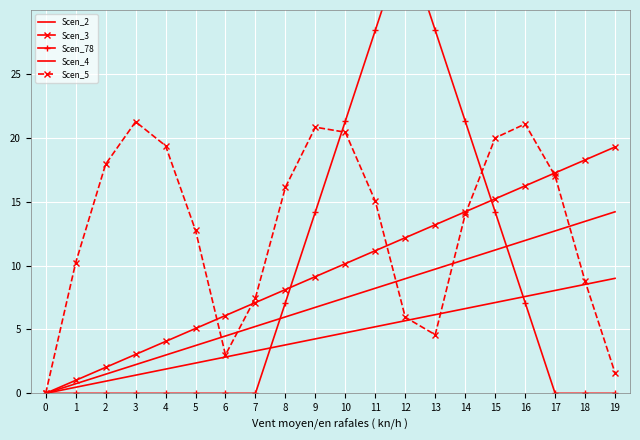

Between 0 and 15, which is larger?

15